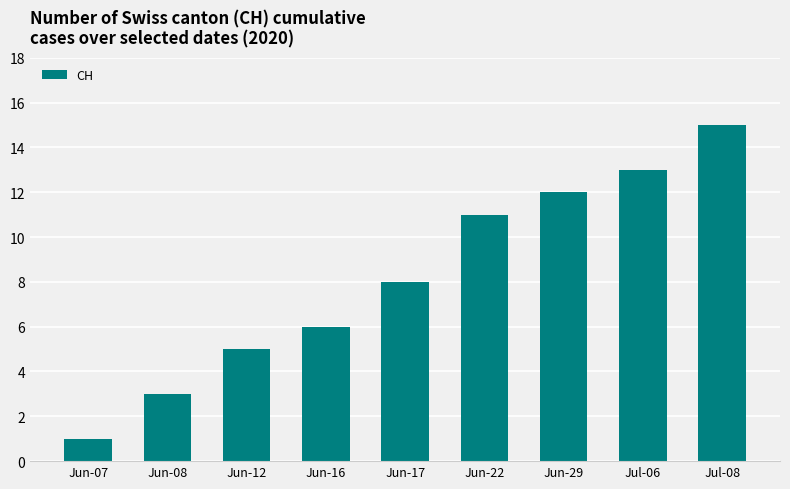

What is the label of the 8th bar from the right?

Jun-08